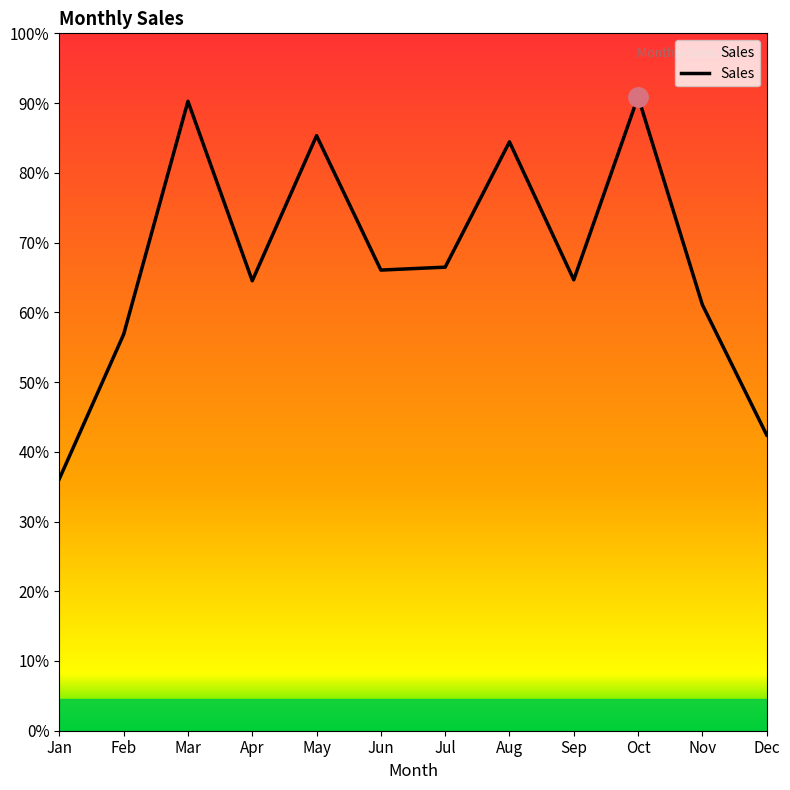

Is this an area chart (filled region under the line)?

Yes